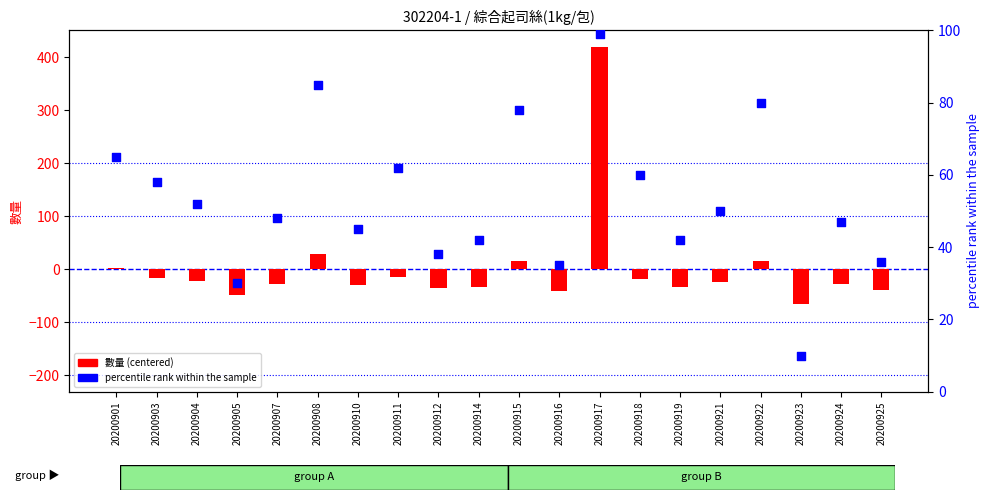

Which series reaches the minimum Y coordinate?

數量 (centered)